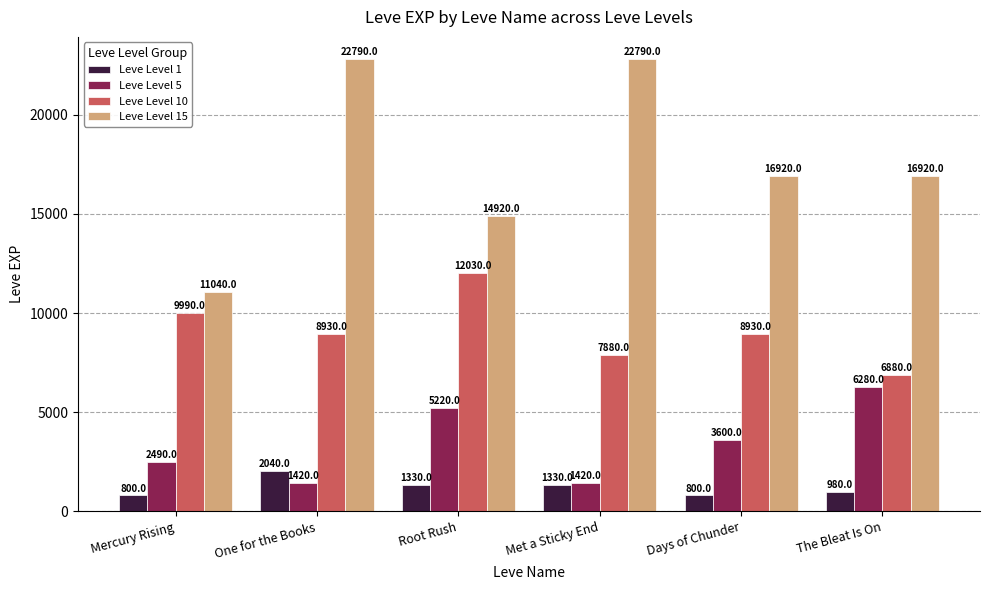

At which label does Leve Level 10 first exceed 8930?

Mercury Rising